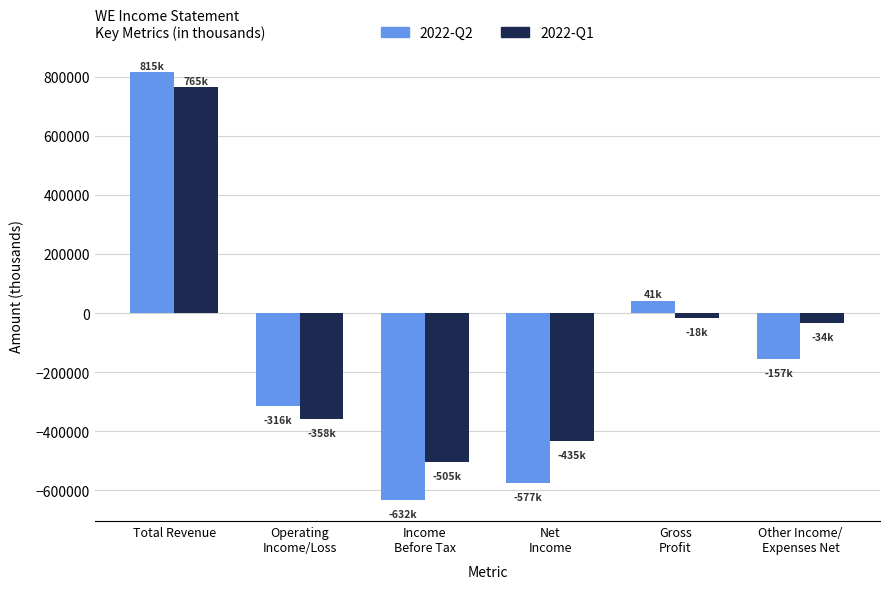

Reading left to right, transcribe all the data shown in this chart.

2022-Q2: Total Revenue=815000	Operating
Income/Loss=-316000	Income
Before Tax=-632000	Net
Income=-577000	Gross
Profit=41000	Other Income/
Expenses Net=-157000
2022-Q1: Total Revenue=765000	Operating
Income/Loss=-358000	Income
Before Tax=-505000	Net
Income=-435000	Gross
Profit=-18000	Other Income/
Expenses Net=-34000